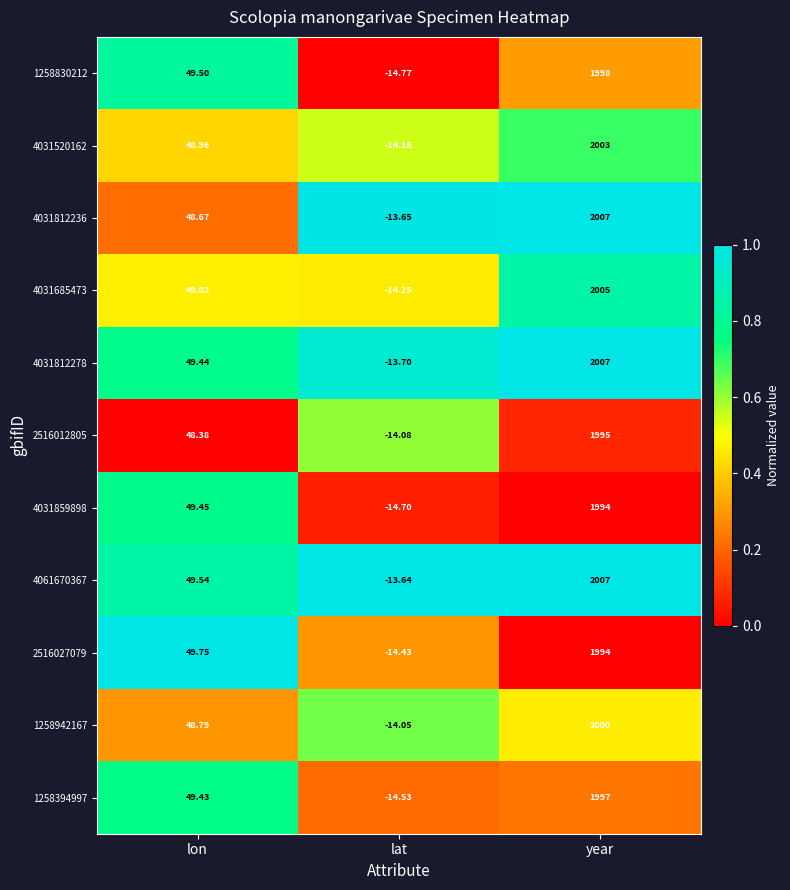

Rank the categories by 4031520162 value from highest to lowest.

year, lon, lat